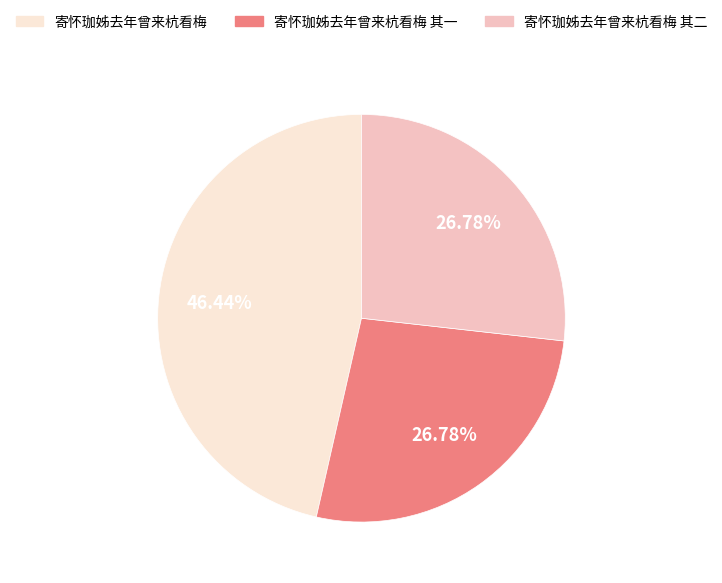

Does 寄怀珈姊去年曾来杭看梅 account for over 50% of the chart?

No